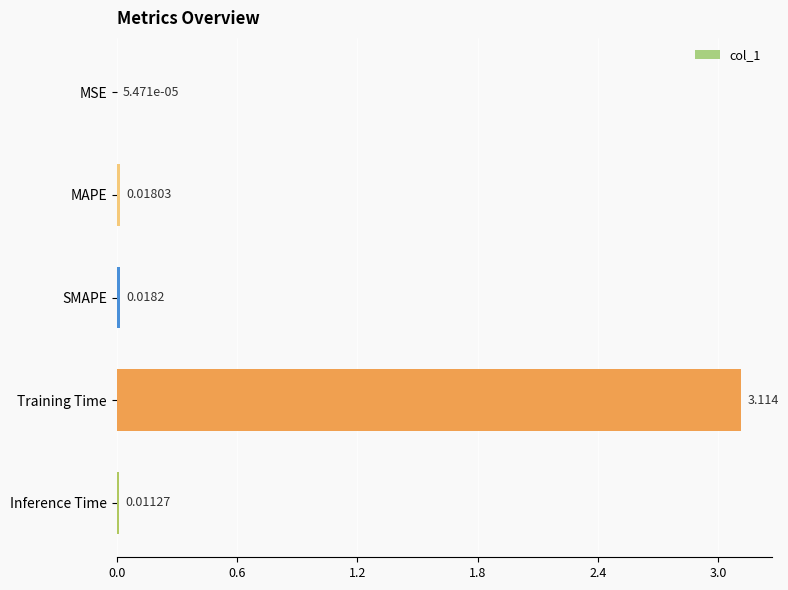

Are the bars grouped side by side (vs. stacked)?

No